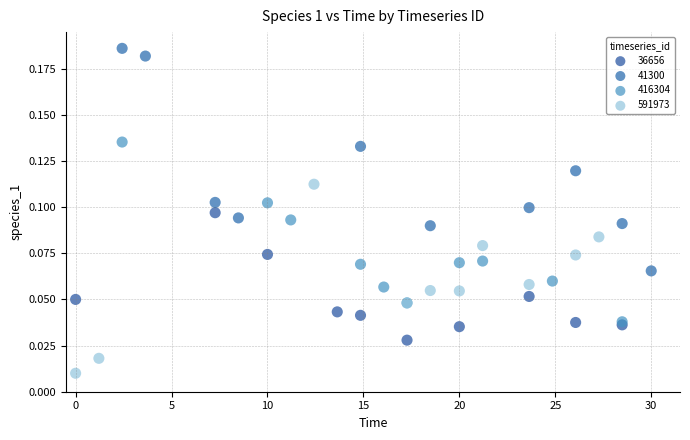

Which series reaches the maximum Y coordinate?

41300